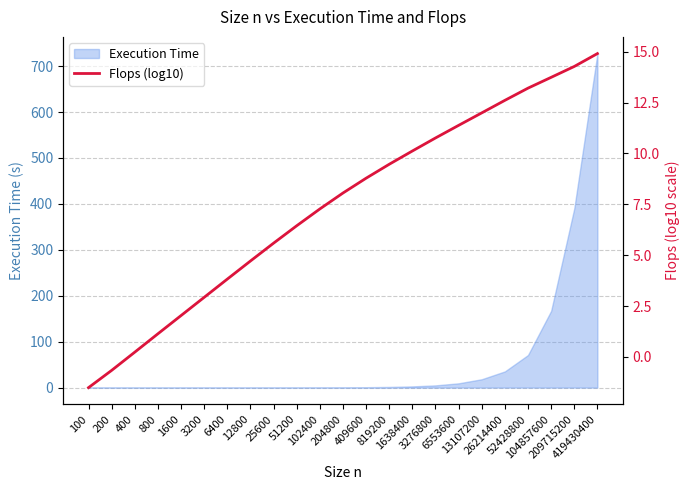

What is the smallest value displayed?

-1.5